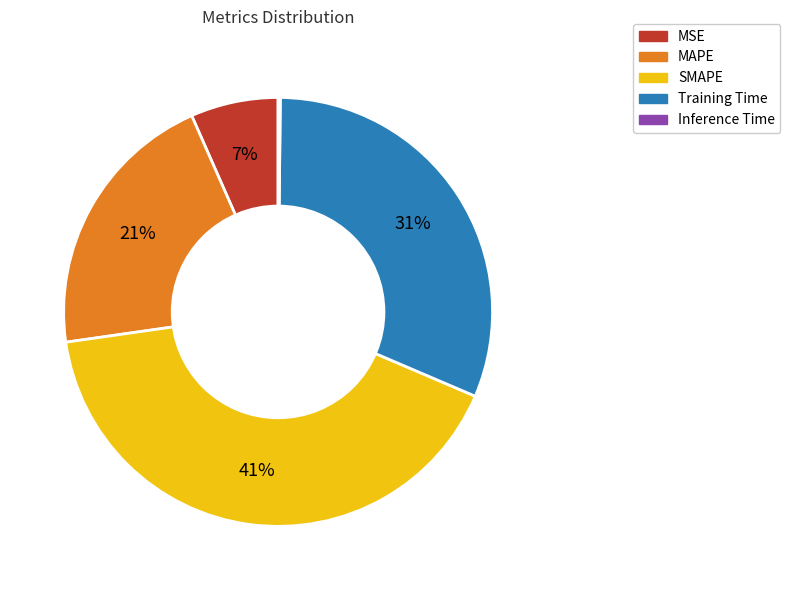

What is the largest slice in the pie chart?

SMAPE